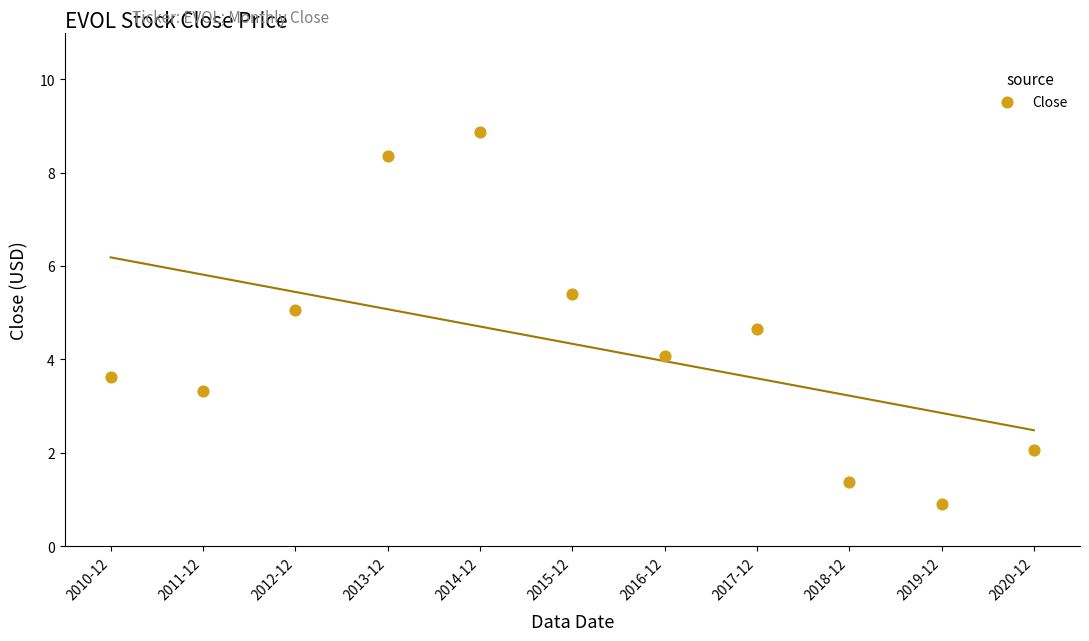

What is the average Y value?

4.3